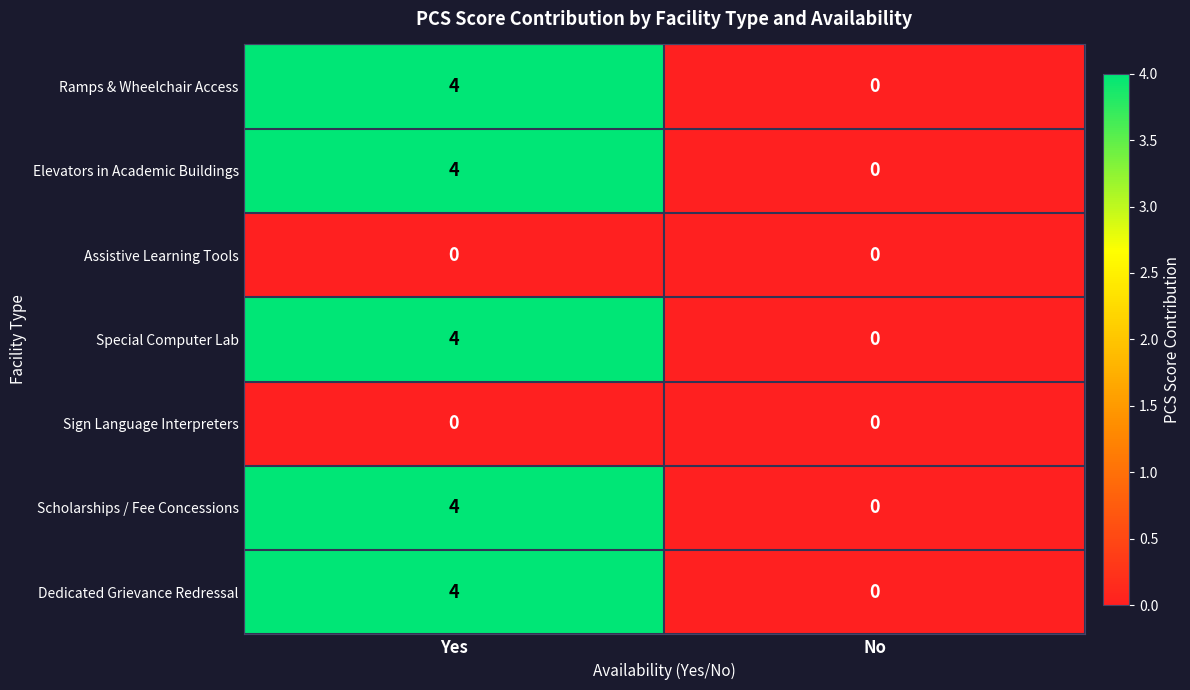

Is the value of Assistive Learning Tools at Yes greater than the value of Scholarships / Fee Concessions at Yes?

No